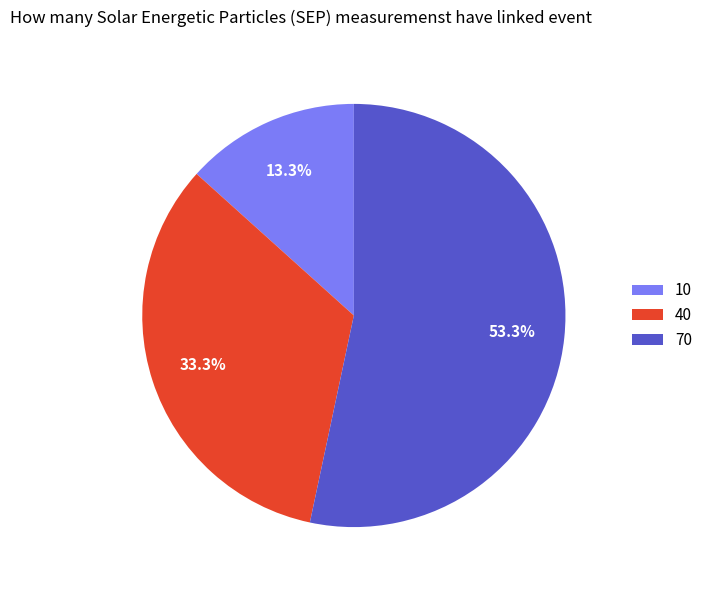

Which category has the smallest portion of the pie?

10